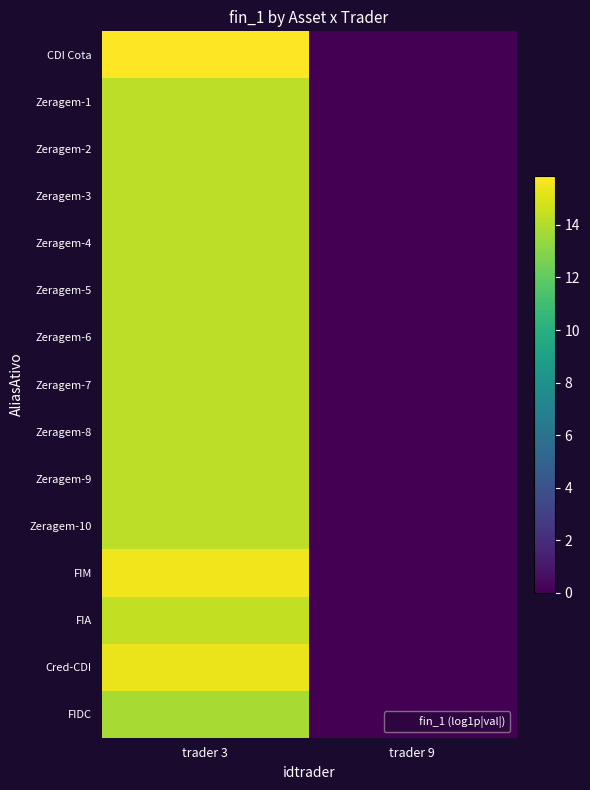

Reading left to right, transcribe all the data shown in this chart.

CDI Cota: trader 3=15.9	trader 9=0.0
Zeragem-1: trader 3=14.3	trader 9=0.0
Zeragem-2: trader 3=14.3	trader 9=0.0
Zeragem-3: trader 3=14.3	trader 9=0.0
Zeragem-4: trader 3=14.3	trader 9=0.0
Zeragem-5: trader 3=14.3	trader 9=0.0
Zeragem-6: trader 3=14.3	trader 9=0.0
Zeragem-7: trader 3=14.3	trader 9=0.0
Zeragem-8: trader 3=14.3	trader 9=0.0
Zeragem-9: trader 3=14.3	trader 9=0.0
Zeragem-10: trader 3=14.3	trader 9=0.0
FIM: trader 3=15.5	trader 9=0.0
FIA: trader 3=14.4	trader 9=0.0
Cred-CDI: trader 3=15.4	trader 9=0.0
FIDC: trader 3=13.8	trader 9=0.0